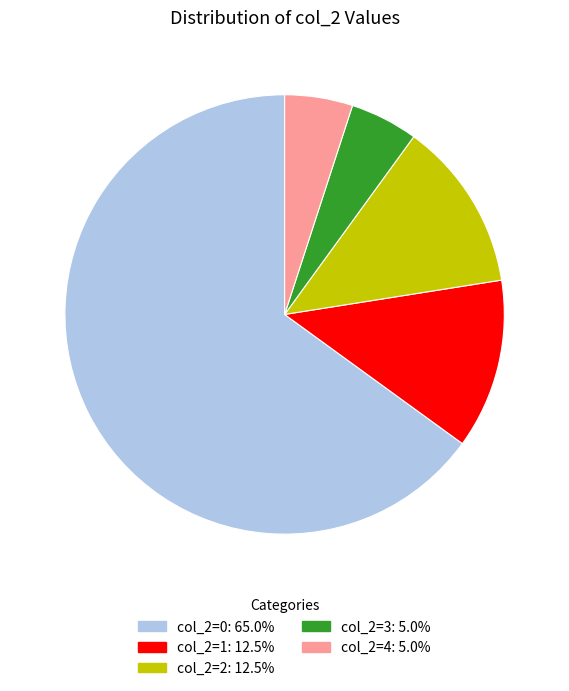

What is the ratio of the value at col_2=0 to the value at col_2=3?

13.0